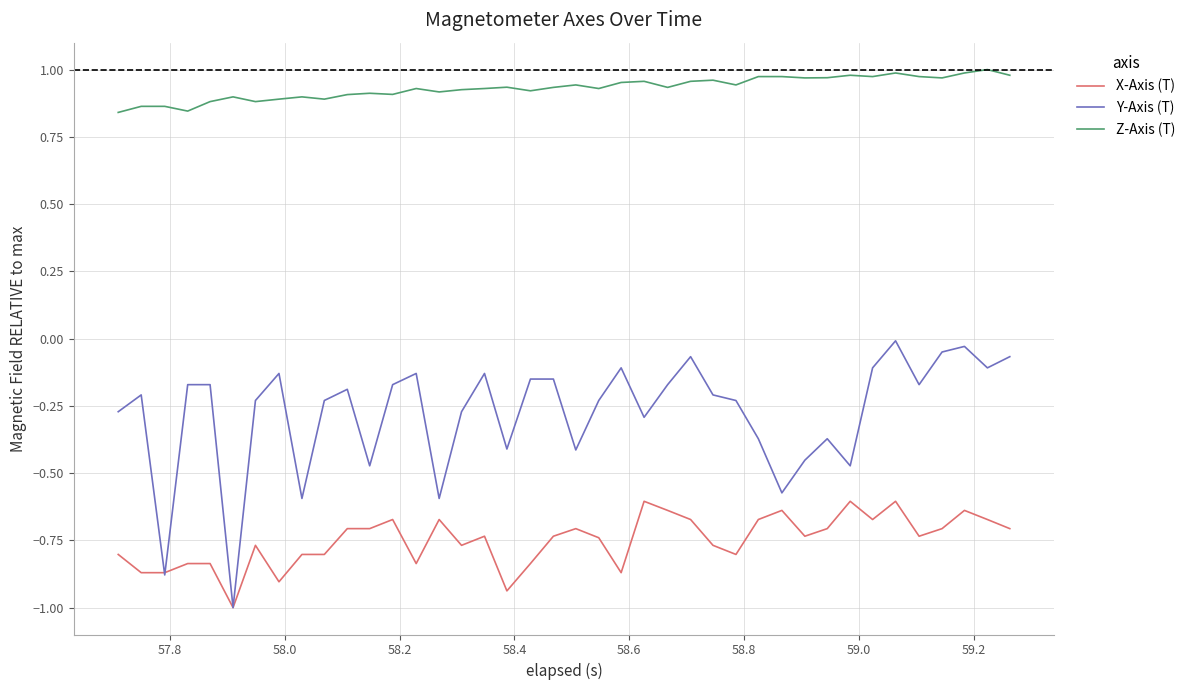

List the series in order of their overall mean, lowest first.

X-Axis (T), Y-Axis (T), Z-Axis (T)